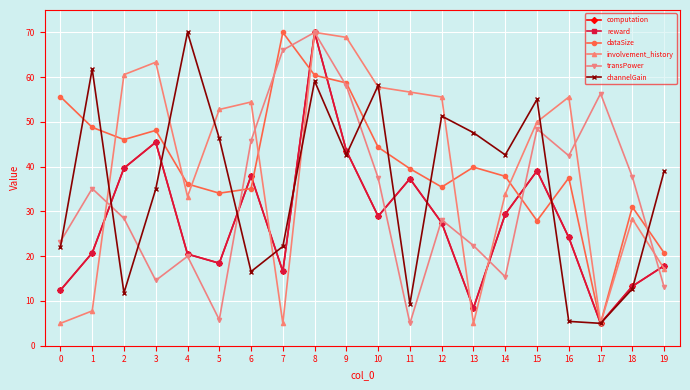

What is the spread (max minus min) of values at 6?

37.9